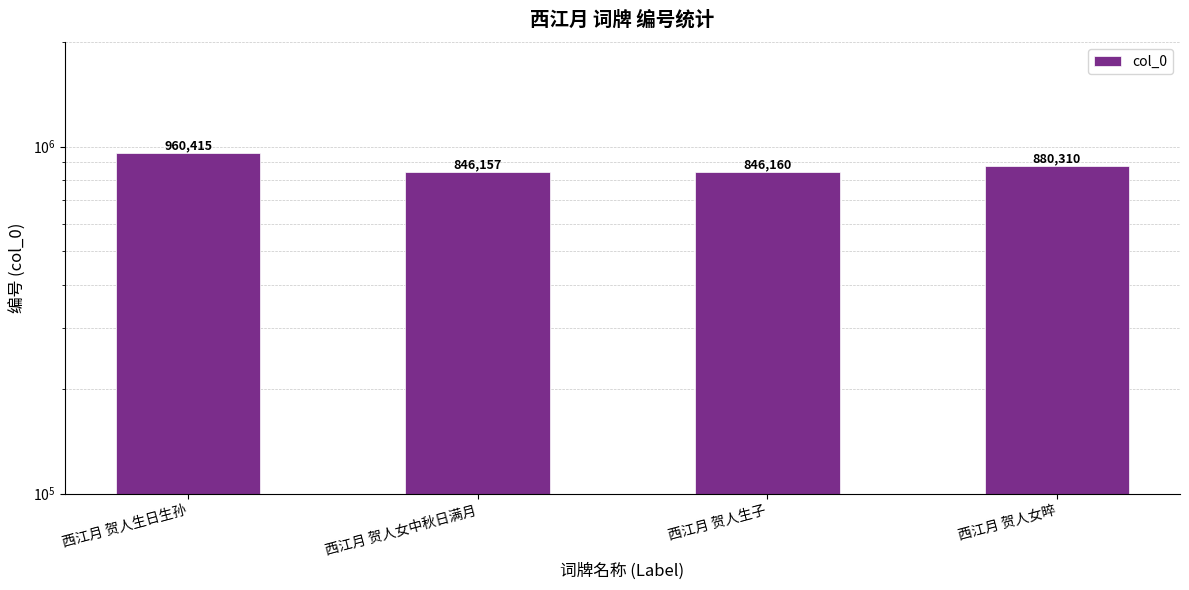

What is the average value?

883260